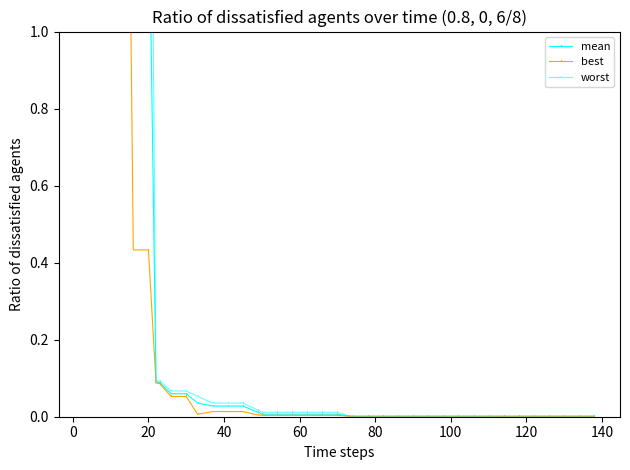

What is the sum of all best values?

13.5